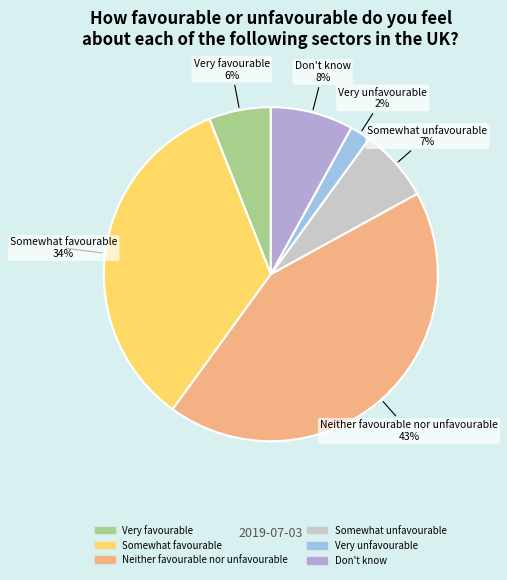

To the nearest percent, what portion does Don't know represent?

8%